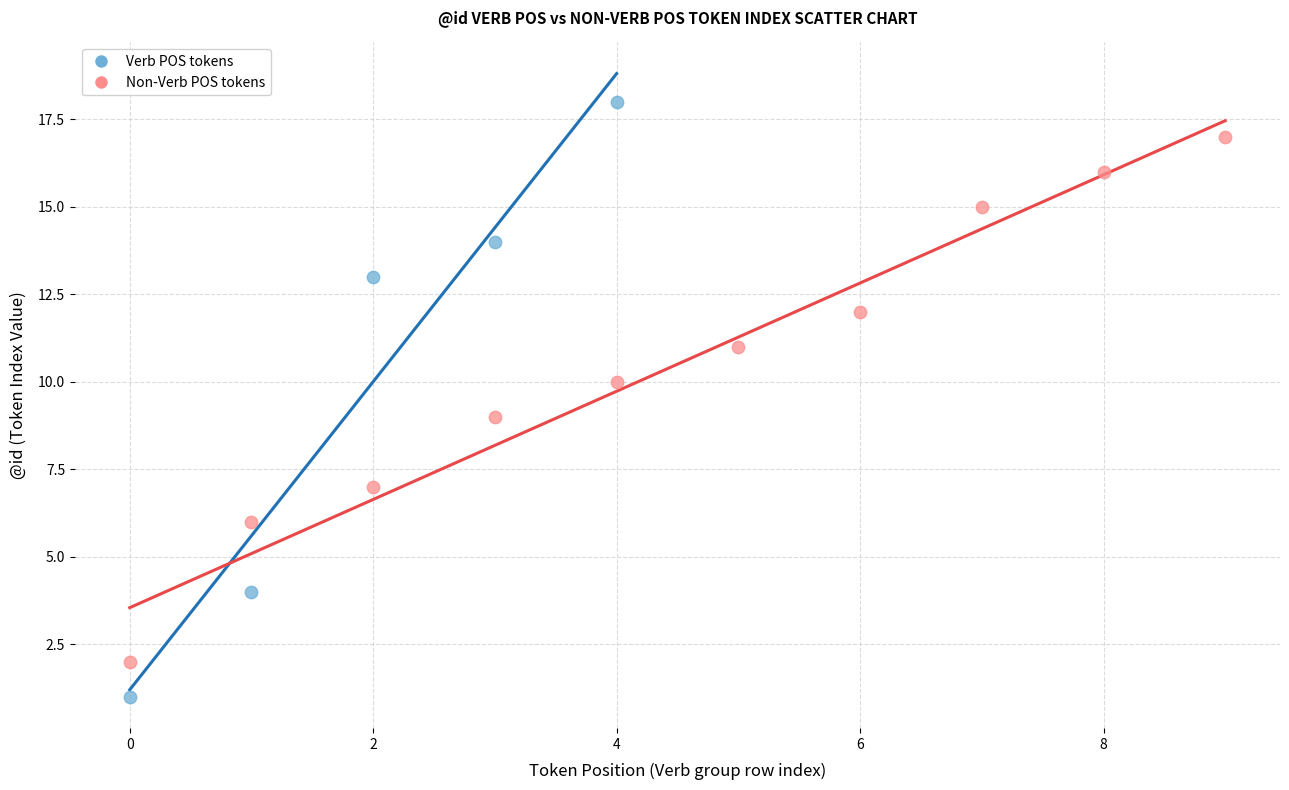

Which series has the largest Y range (max minus min)?

Verb POS tokens